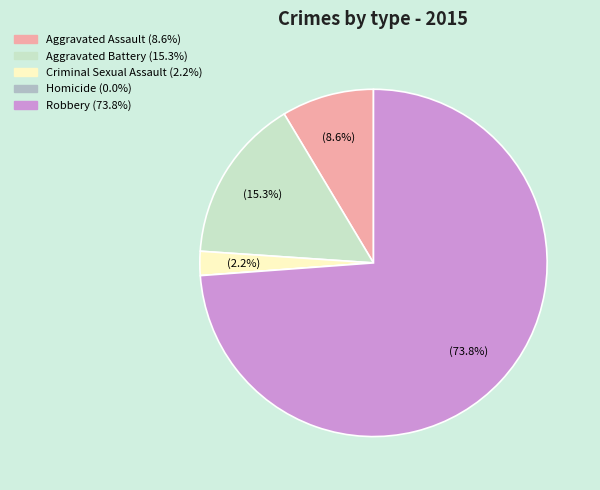

Is Robbery the majority of the pie?

Yes